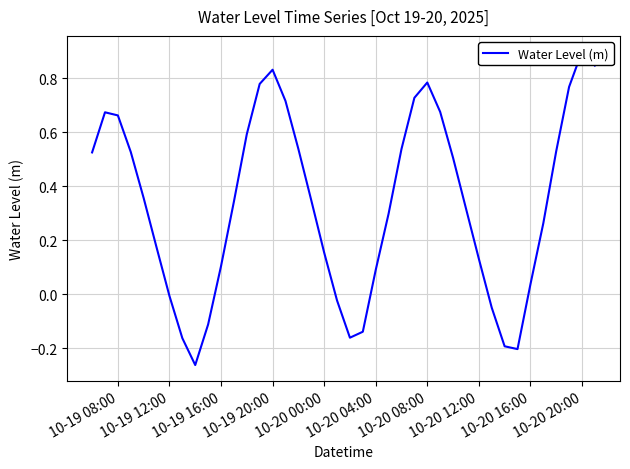

What is the change in value from 10-20 16:00 to 10?

+0.4